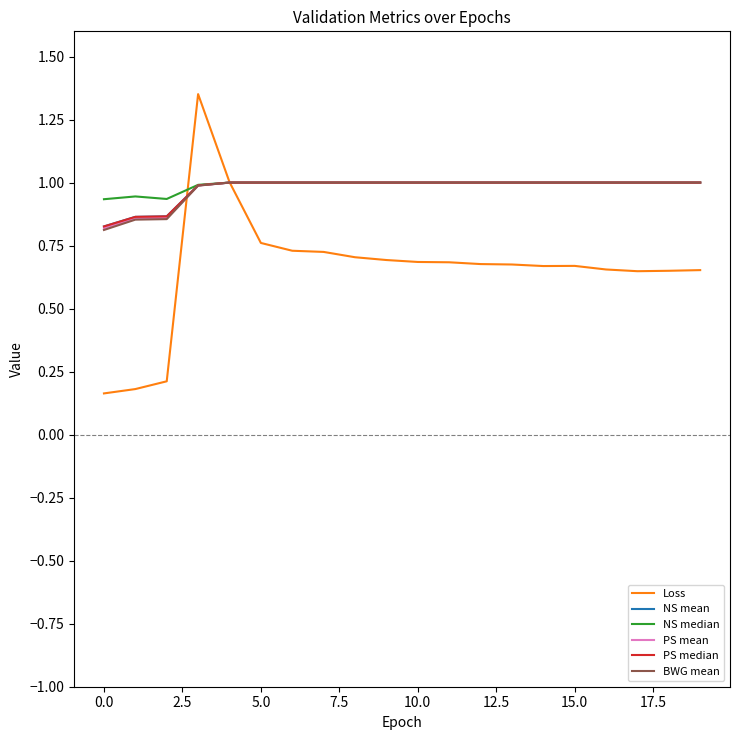

What is the average value of the PS median series?

1.0